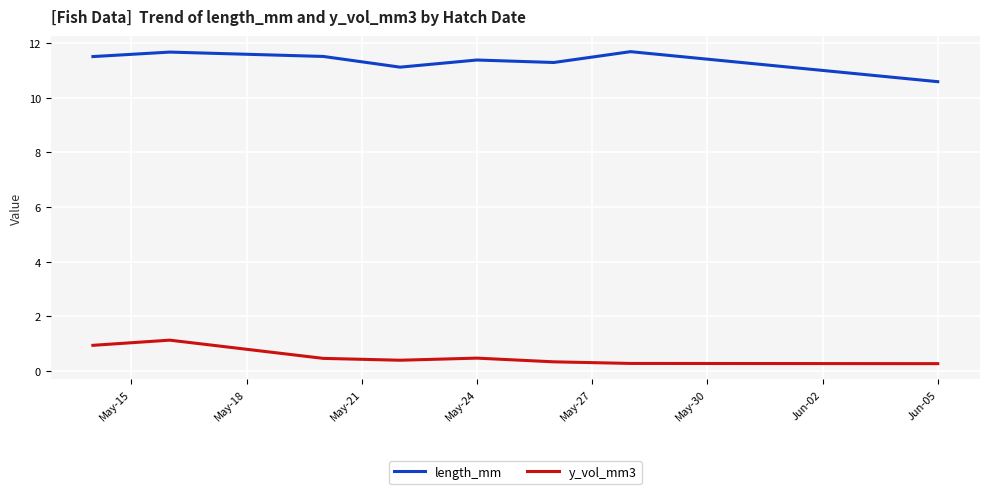

List the series in order of their peak value, highest first.

length_mm, y_vol_mm3